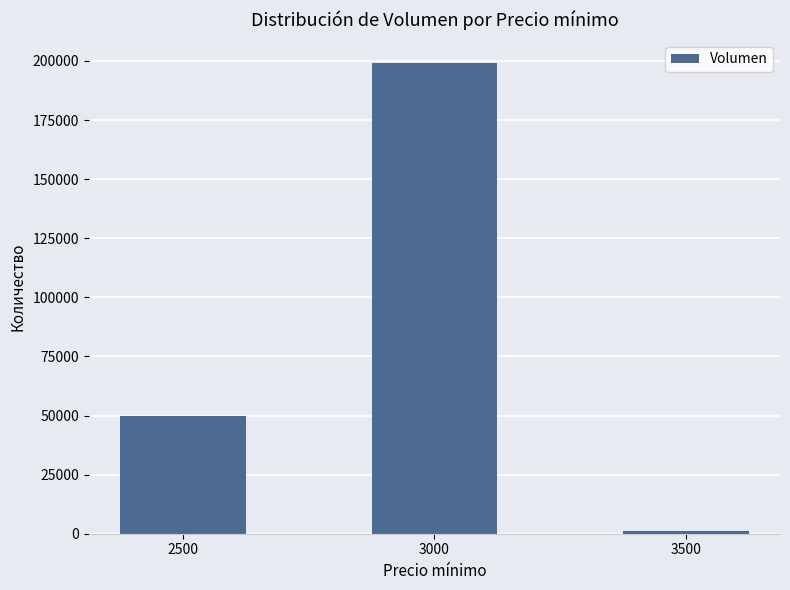

How many bars are there in total?

3